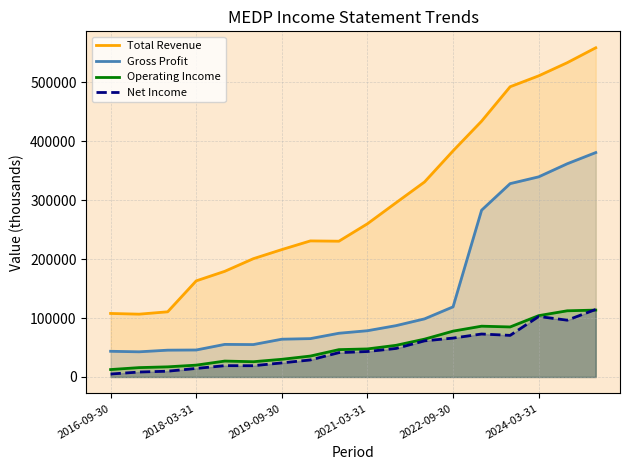

True or false: Total Revenue and Operating Income cross at least once.

False